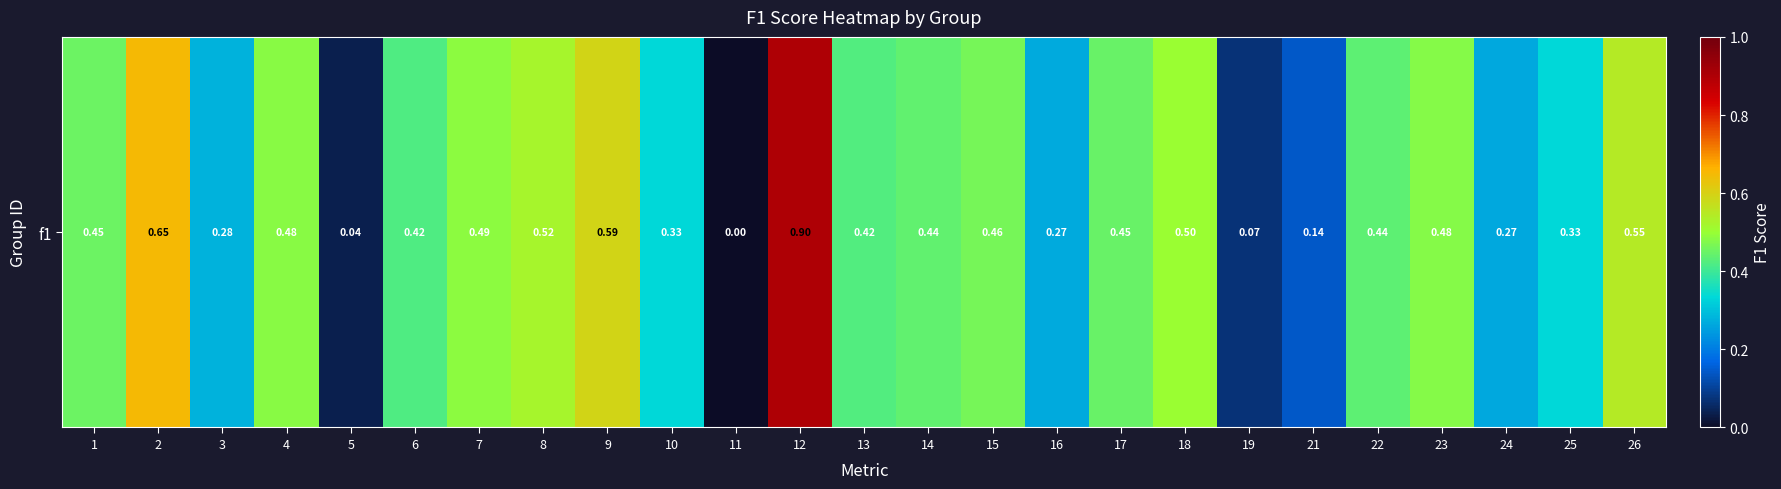

What is the maximum value shown in the chart?

0.9